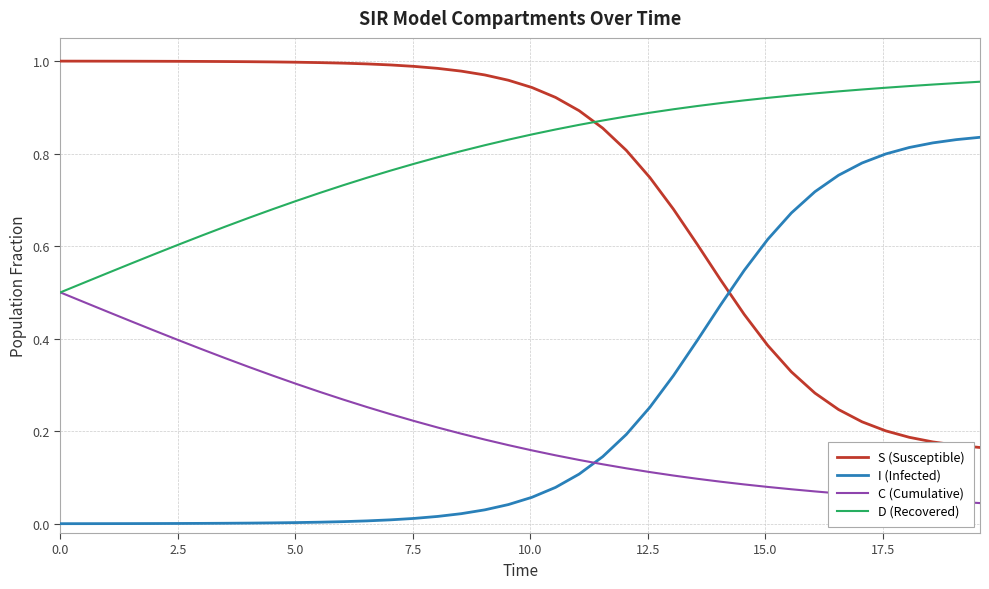

List the series in order of their peak value, highest first.

S (Susceptible), D (Recovered), I (Infected), C (Cumulative)